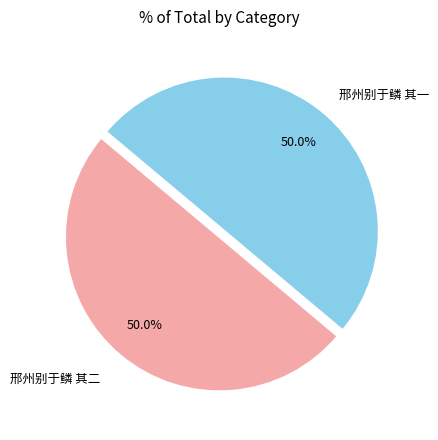

What is the ratio of the value at 邢州别于鳞 其一 to the value at 邢州别于鳞 其二?

1.0